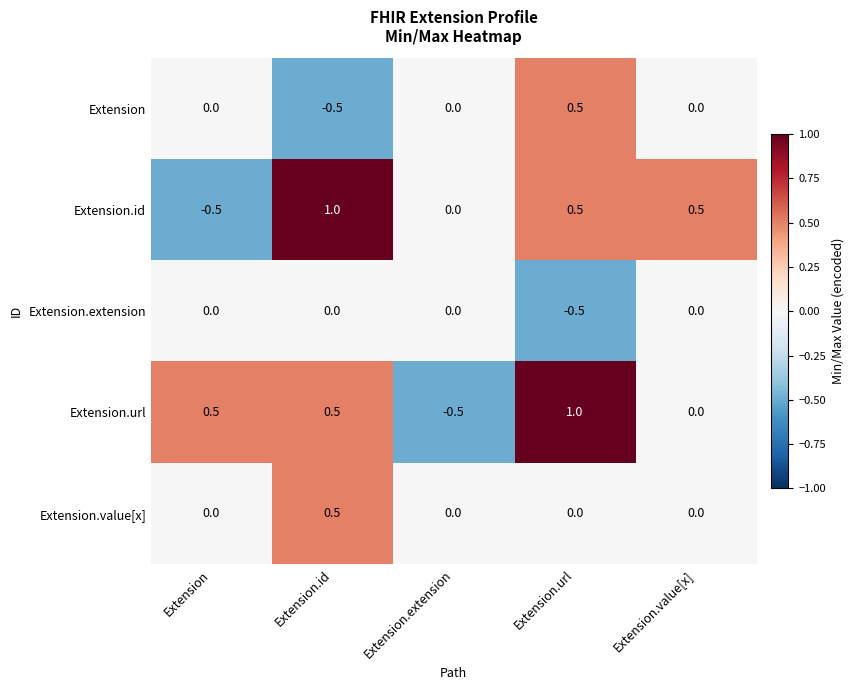

The value of Extension.extension at Extension.url is -0.8. True or false?

False